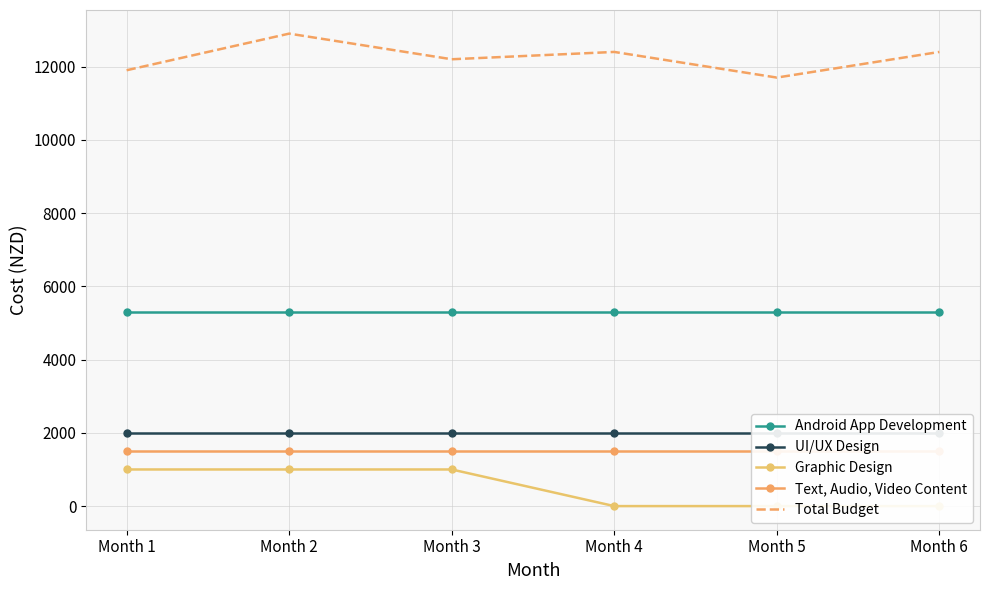

How many series are shown in this chart?

5